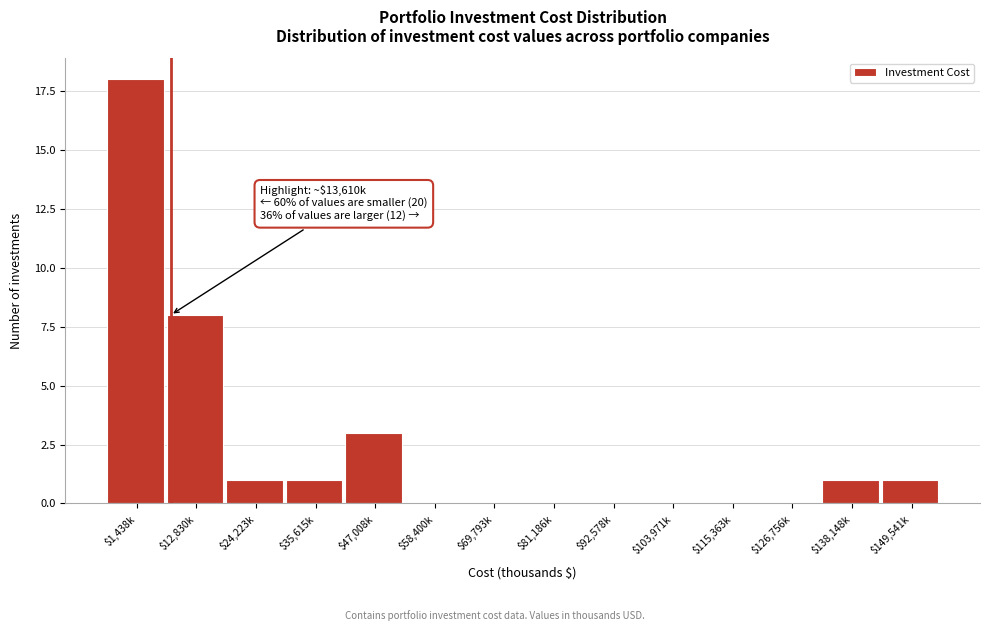

What is the greatest value displayed?

18